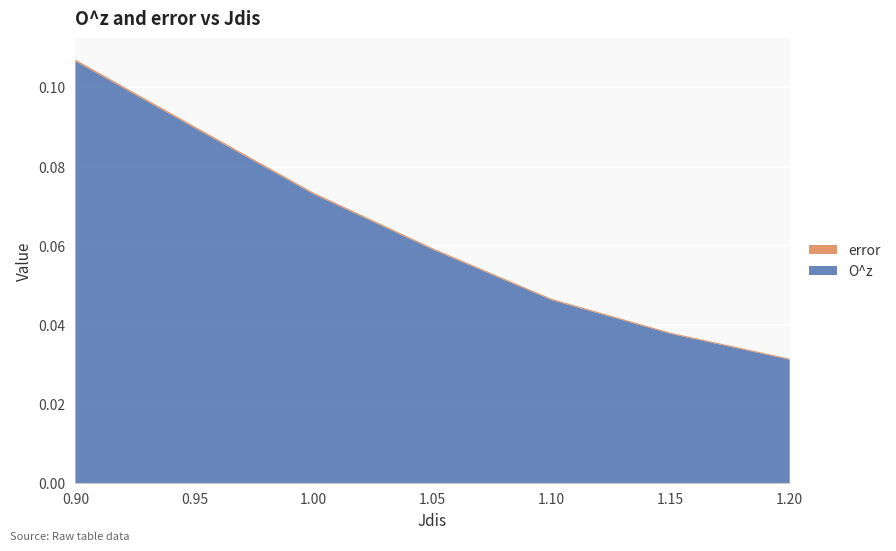

Reading left to right, what are all the values shown in this chart?

O^z: 0.9=0.1	0.95=0.1	1.0=0.1	1.05=0.1	1.1=0.0	1.15=0.0	1.2=0.0
error: 0.9=0.0	0.95=0.0	1.0=0.0	1.05=0.0	1.1=0.0	1.15=0.0	1.2=0.0